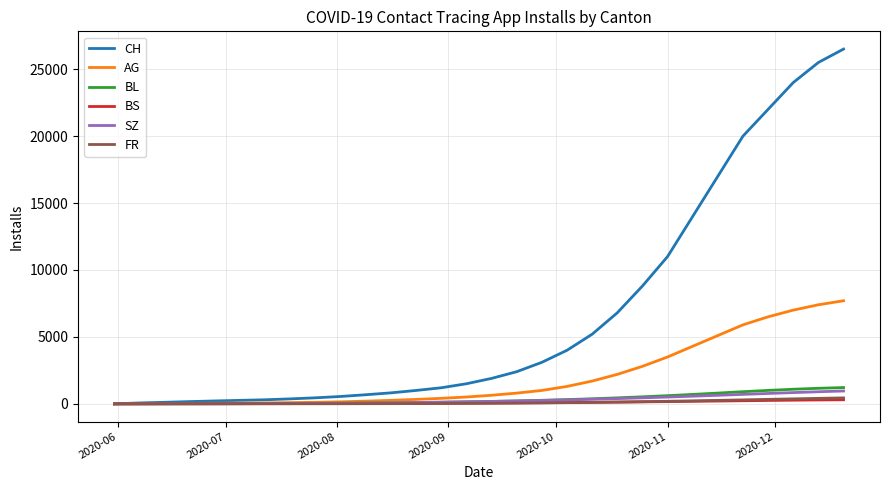

Which series has the largest total across all categories?

CH